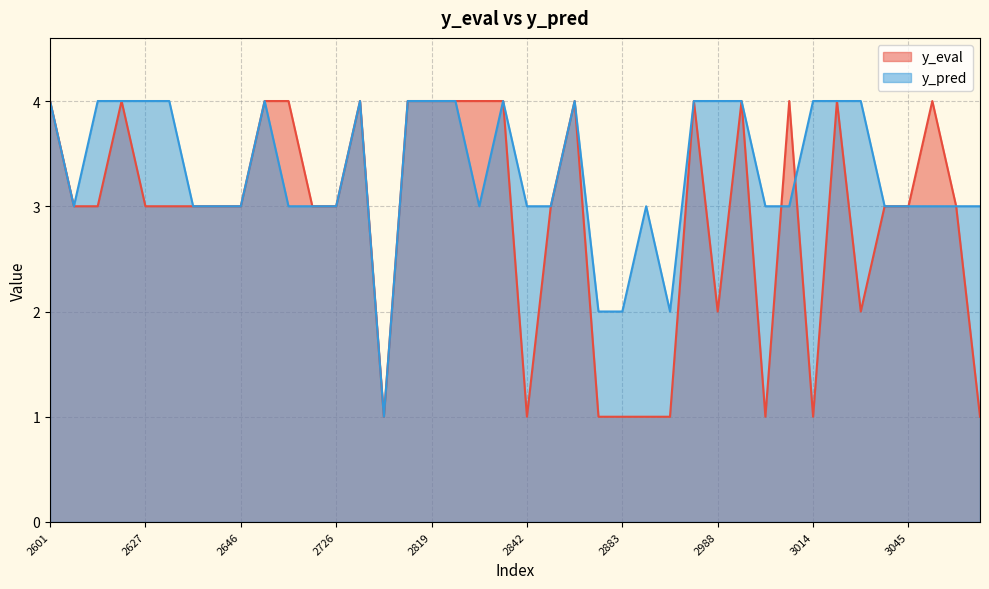

Reading left to right, list all the values displayed in this chart.

y_eval: 2601=4	2613=3	2620=3	2624=4	2627=3	2628=3	2632=3	2635=3	2646=3	2663=4	2677=4	2678=3	2726=3	2748=4	2770=1	2777=4	2819=4	2821=4	2825=4	2831=4	2842=1	2849=3	2859=4	2860=1	2883=1	2899=1	2924=1	2927=4	2988=2	2998=4	2999=1	3001=4	3014=1	3025=4	3028=2	3044=3	3045=3	3064=4	3088=3	3091=1
y_pred: 2601=4	2613=3	2620=4	2624=4	2627=4	2628=4	2632=3	2635=3	2646=3	2663=4	2677=3	2678=3	2726=3	2748=4	2770=1	2777=4	2819=4	2821=4	2825=3	2831=4	2842=3	2849=3	2859=4	2860=2	2883=2	2899=3	2924=2	2927=4	2988=4	2998=4	2999=3	3001=3	3014=4	3025=4	3028=4	3044=3	3045=3	3064=3	3088=3	3091=3